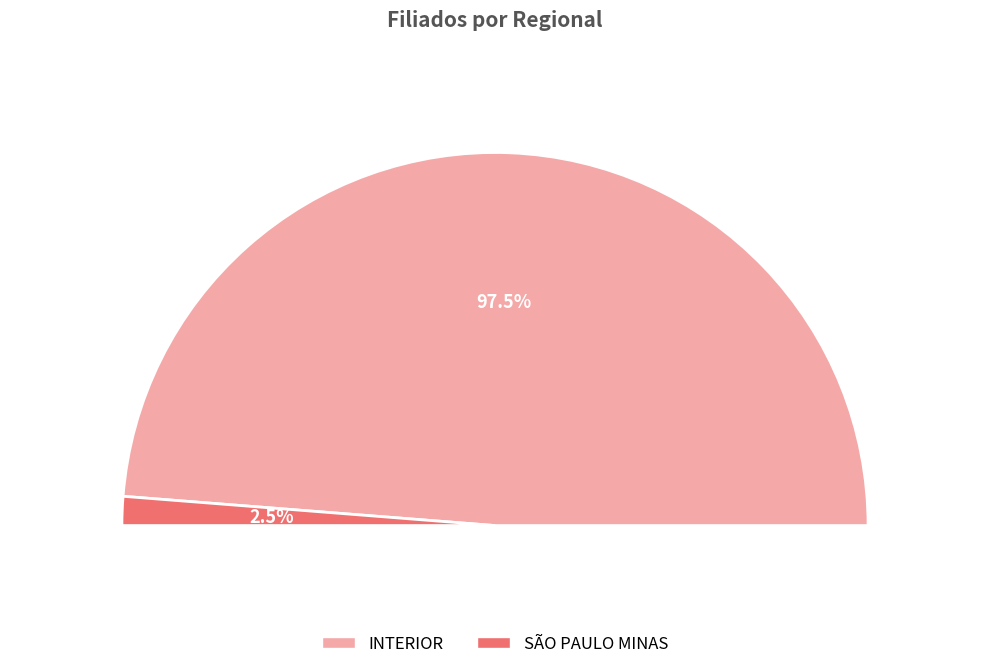

Count the number of slices in the pie.

2